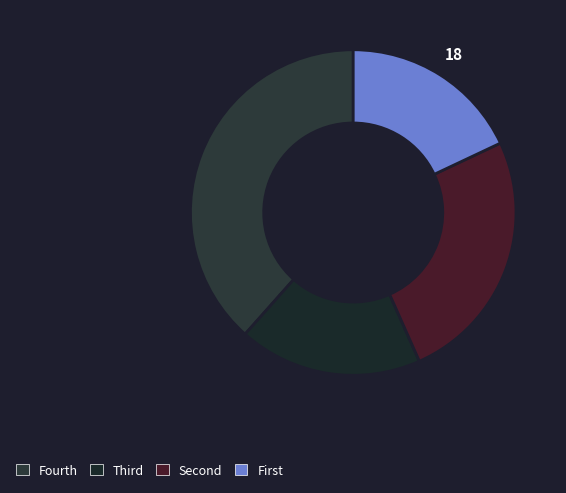

Count the number of slices in the pie.

4